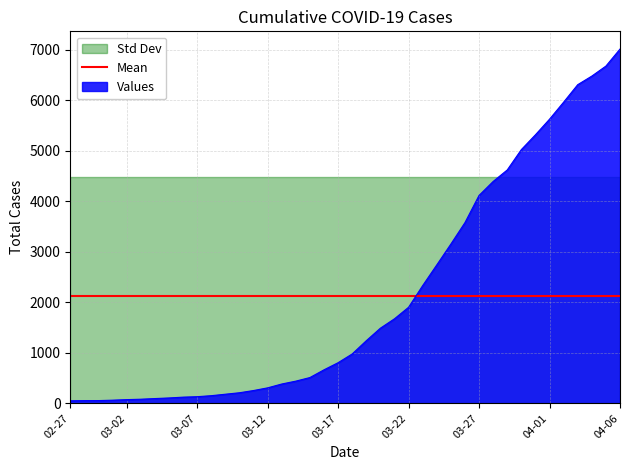

What is the difference between the values at 2020-03-28 and 2020-03-12?

4085